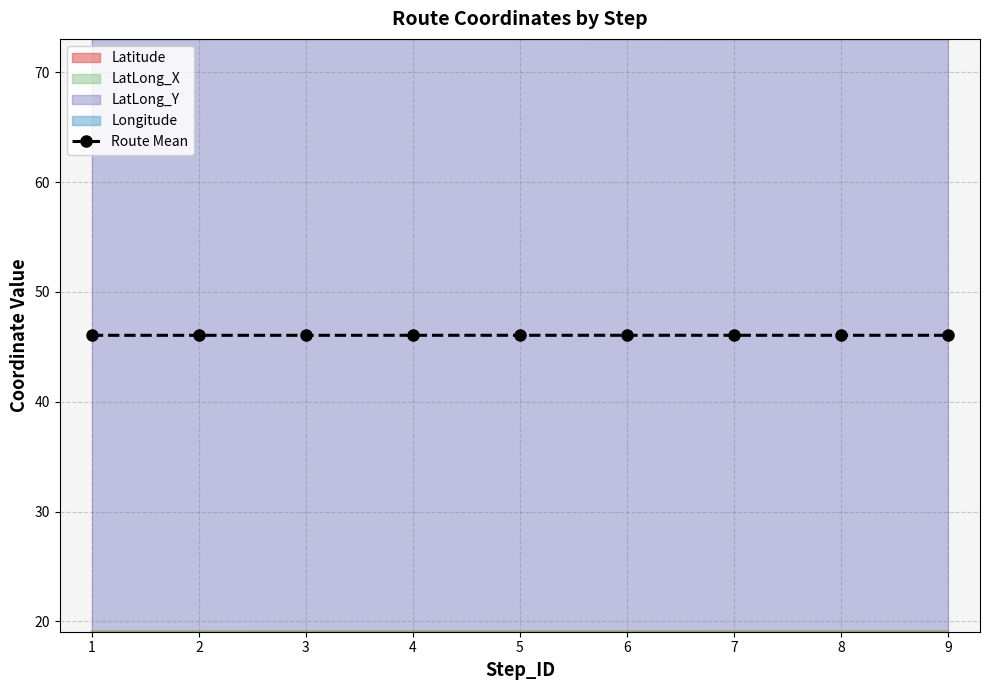

The chart shows a value of 46.0 at 5. True or false?

True